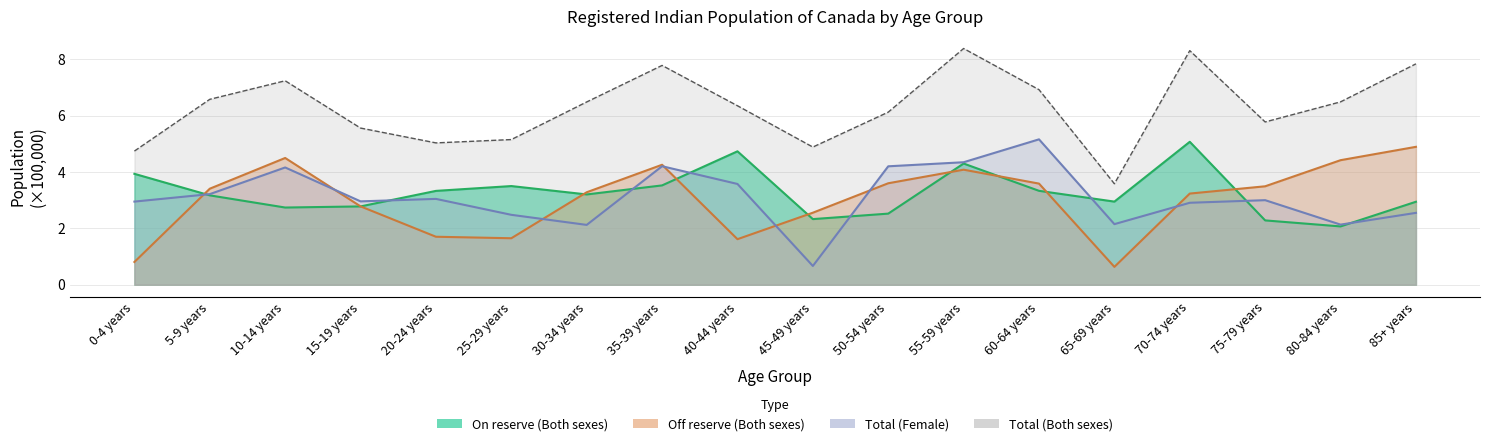

True or false: On reserve (Both sexes) has more than 1 points higher than both neighbors.

True